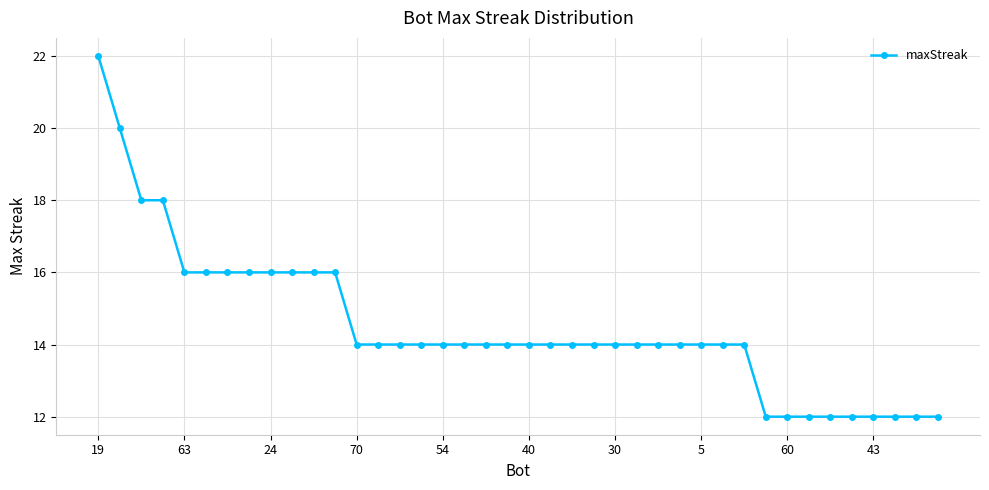

What is the value of the 2nd point from the left?

20